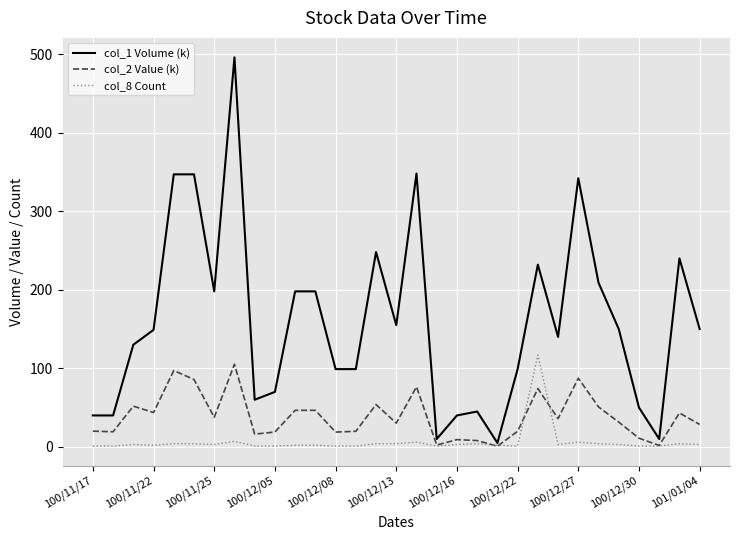

Which series has the widest spread of values?

col_1 Volume (k)